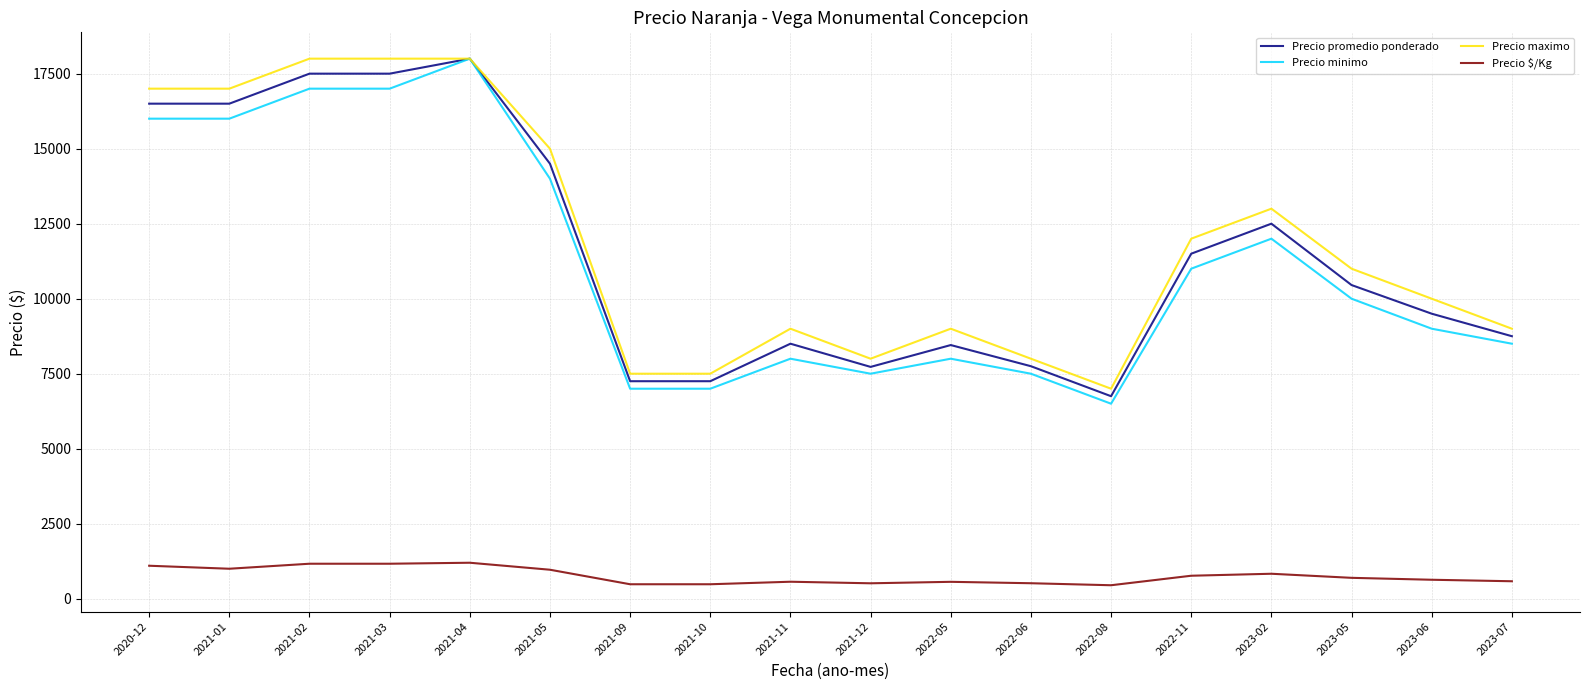

What is the difference between the second highest and minimum values in the Precio promedio ponderado series?

10750